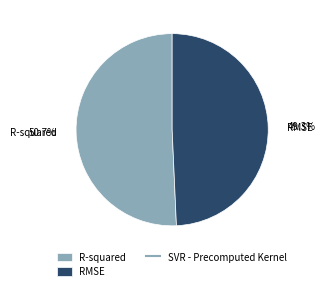

Which slice is the smallest?

RMSE